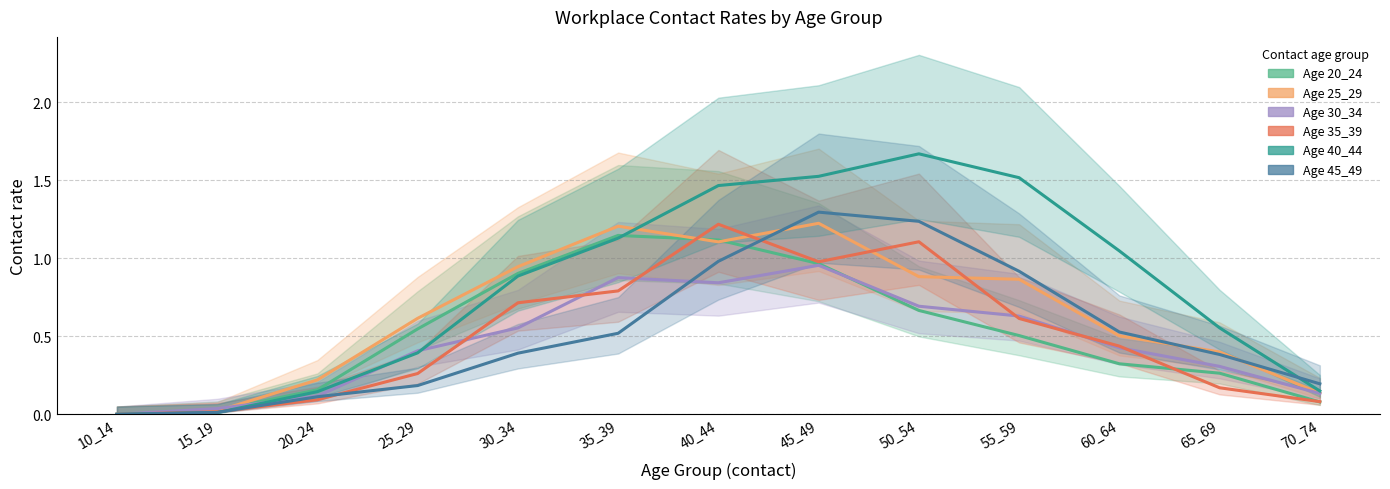

Where is 35_39 nearest to the value 0?

10_14